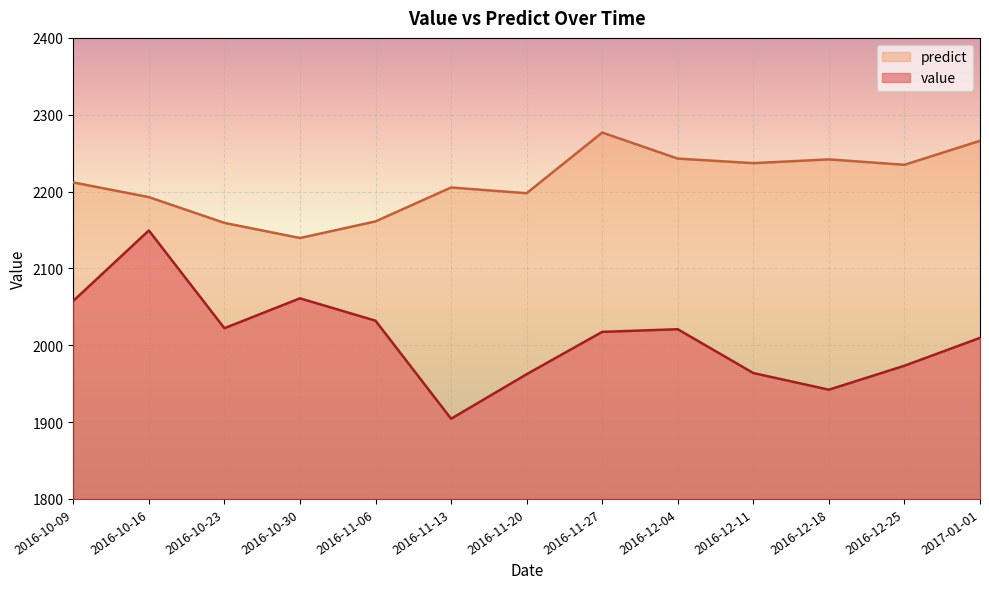

At which category is the sum across all series the highest?

2016-10-16